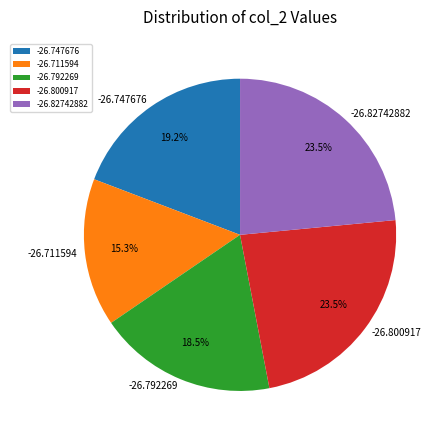

What is the total percentage of -26.800917 and -26.711594?

38.8%